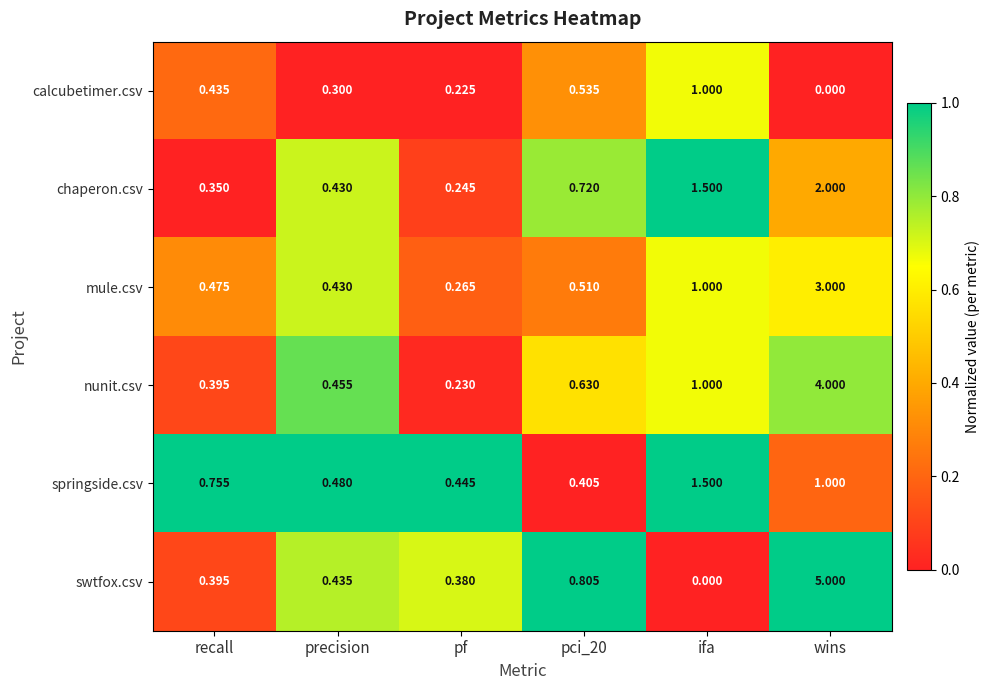

What is the total value across all series at precision?

2.5